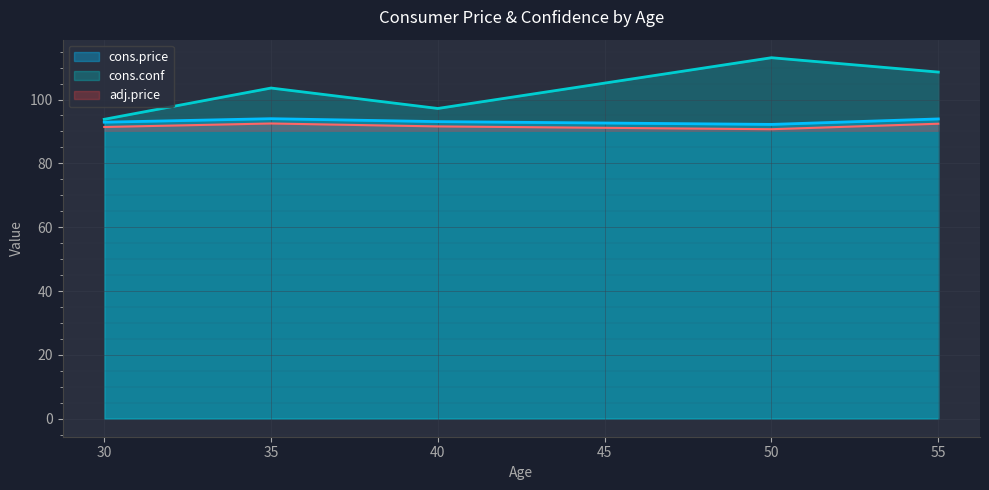

Is it true that cons.price equals 132.6 at 30?

False